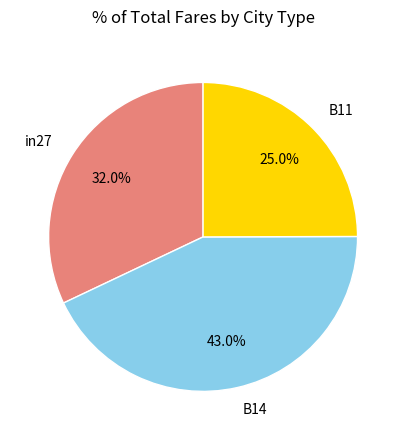

How many slices are in this pie chart?

3